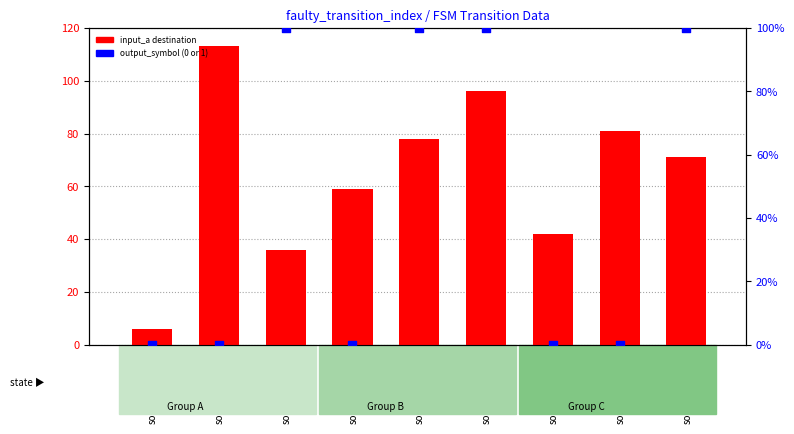

Which series has the largest total across all categories?

input_a destination